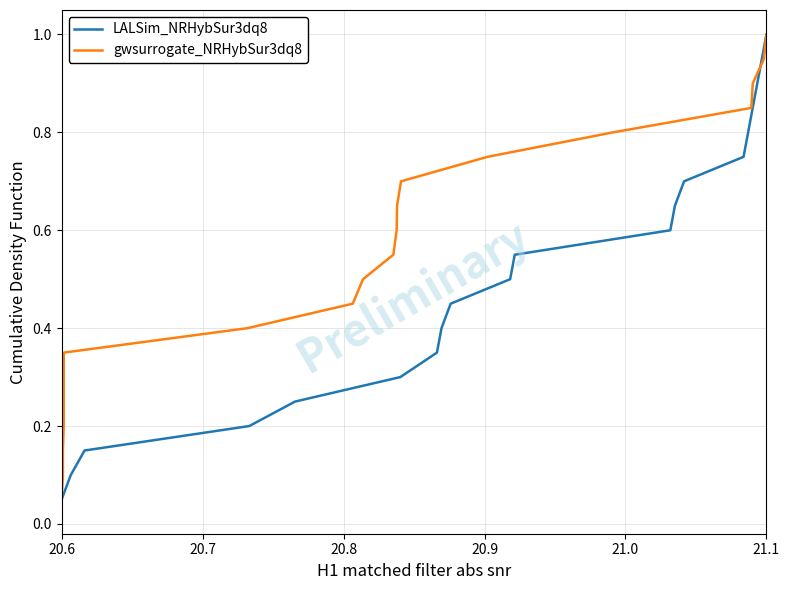

Rank the series by their maximum value, from highest to lowest.

LALSim_NRHybSur3dq8, gwsurrogate_NRHybSur3dq8